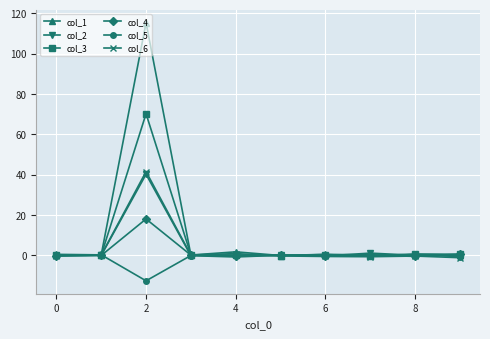

What is the highest value of the col_6 series?

41.5